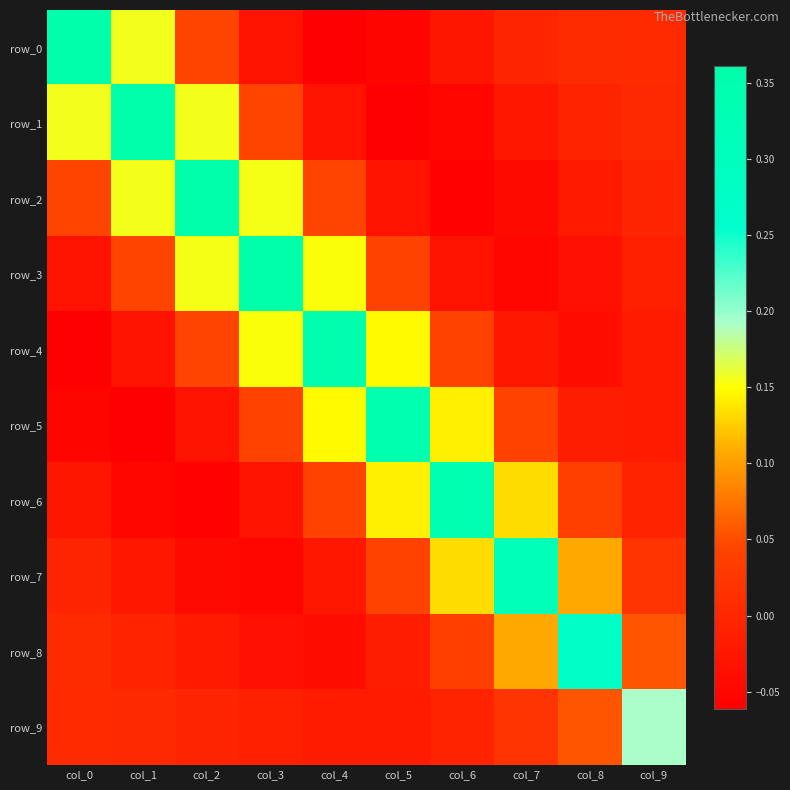

What is the difference between the maximum and minimum values in the row_5 series?

0.4